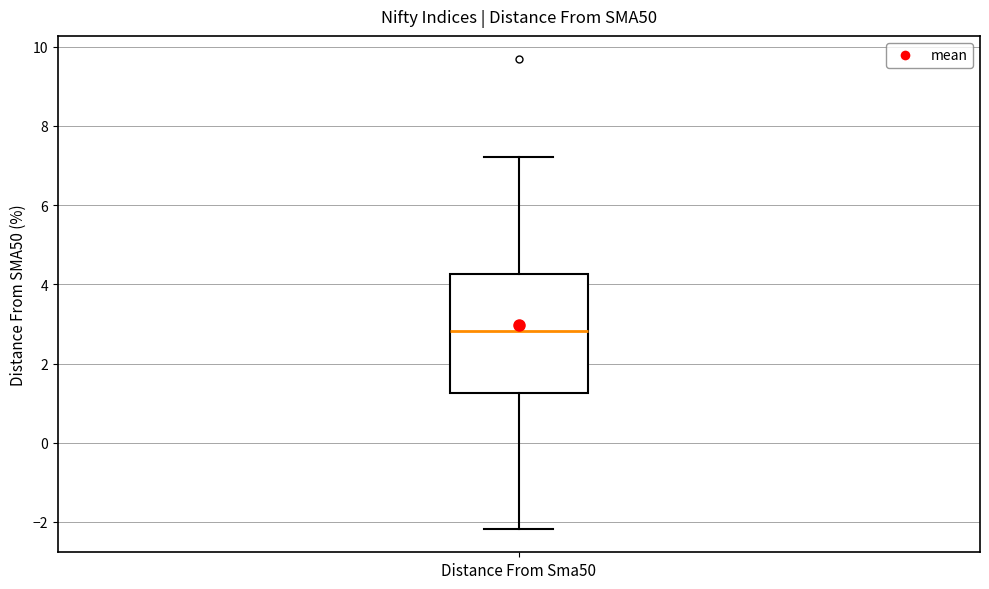

Read this box plot against the y-axis: the position of the median line, the range covered by the box, and the ends of both whiskers. The values are not printed on the chart, so give them approximately, as read against the axis.

median 2.8, box 1.2 to 4.2, whiskers -2.2 to 7.2